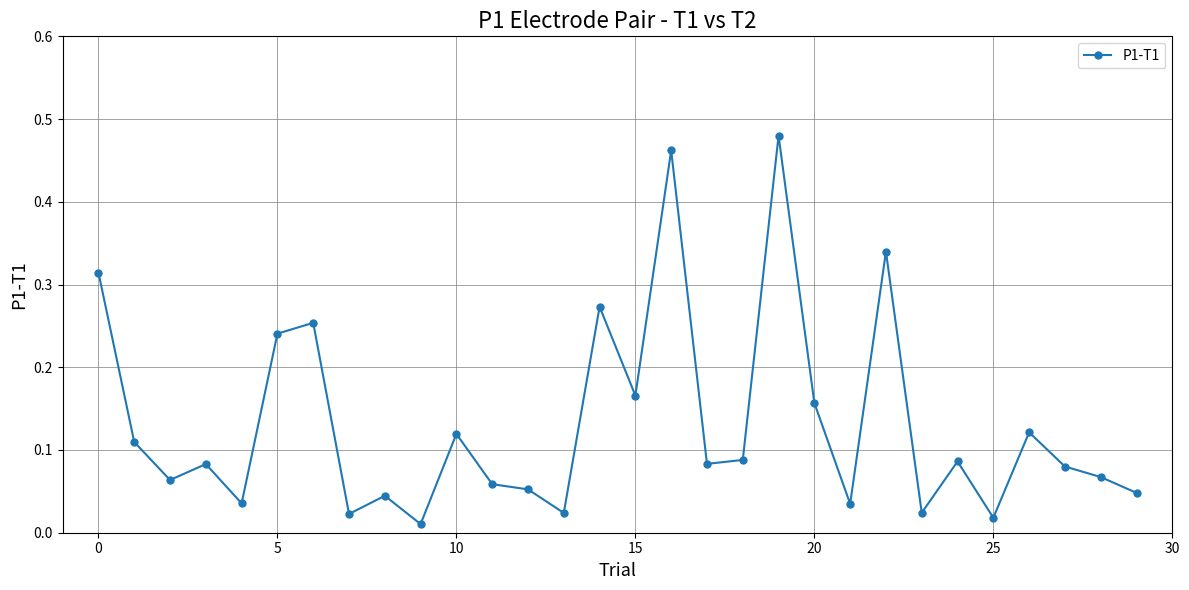

What is the sum of all values?

4.0